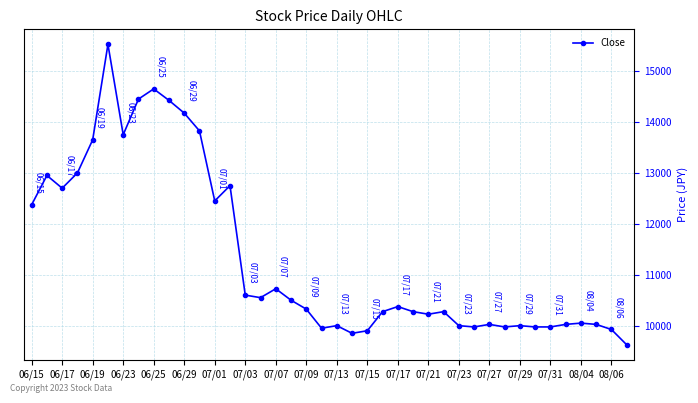

What is the average value?

11352